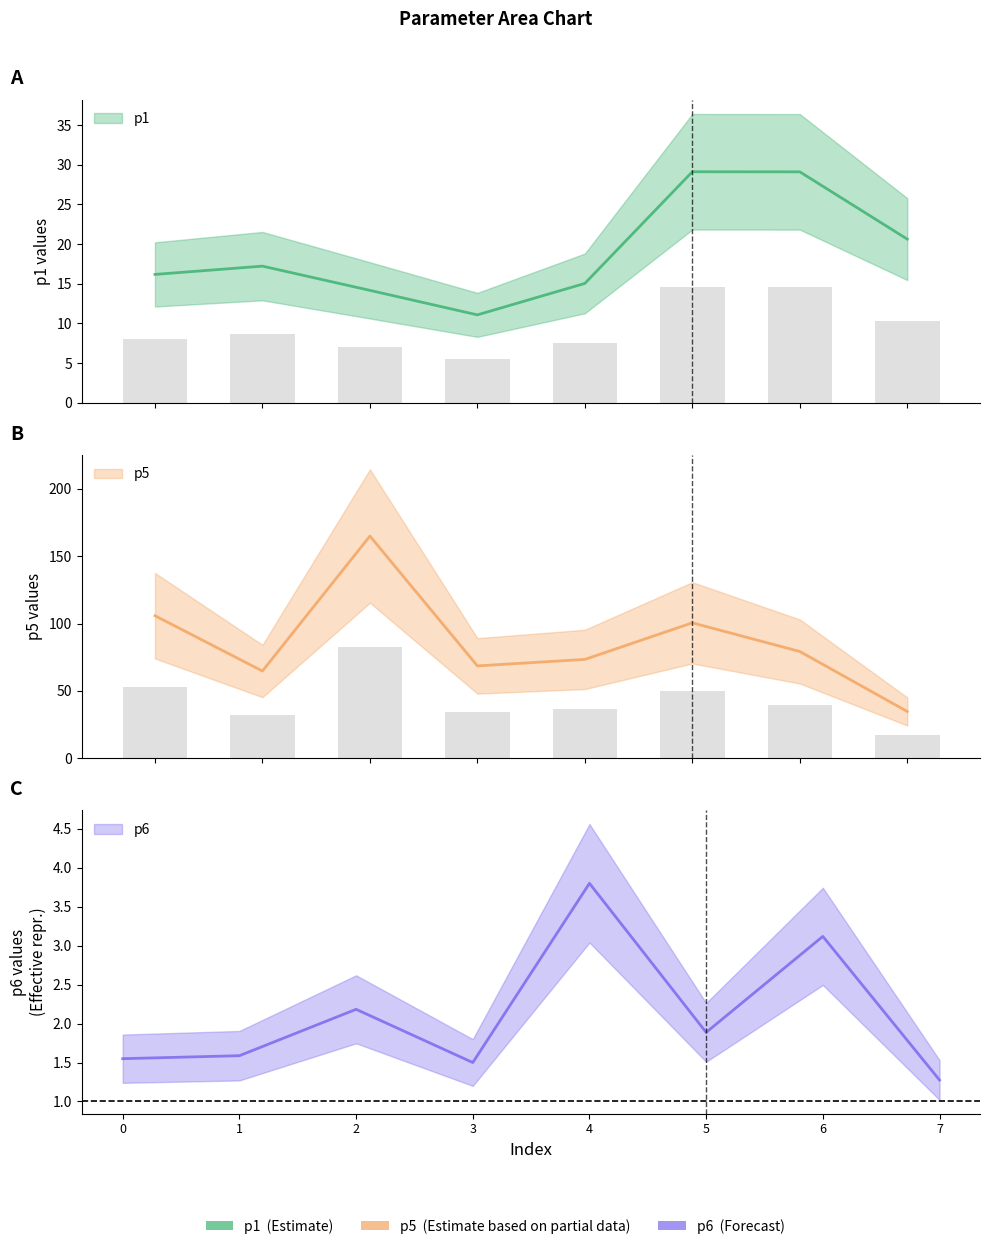

Reading left to right, extract all data points from this chart.

p1: 16.2	17.2	14.2	11.1	15.0	29.1	29.1	20.6
p5: 105.8	64.8	165.0	68.6	73.4	100.5	79.3	34.7
p6: 1.5	1.6	2.2	1.5	3.8	1.9	3.1	1.3